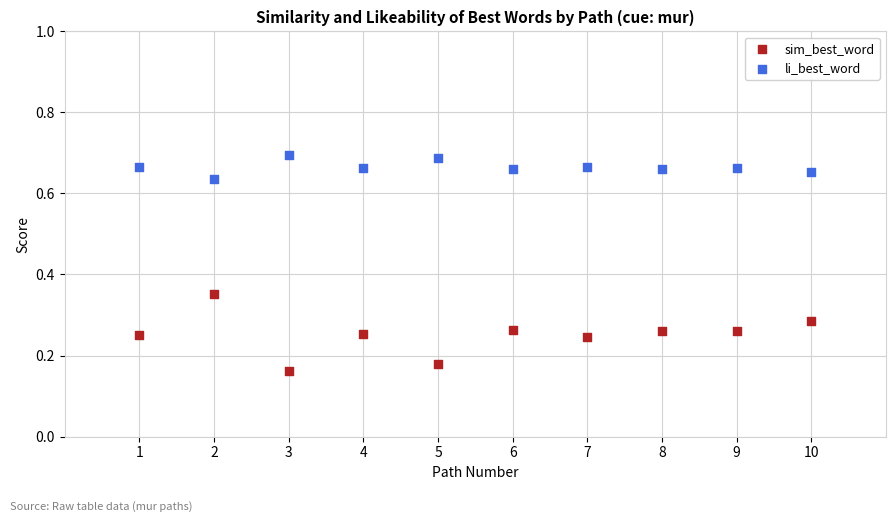

Across all data points, what is the range of X values (max minus min)?

9.0